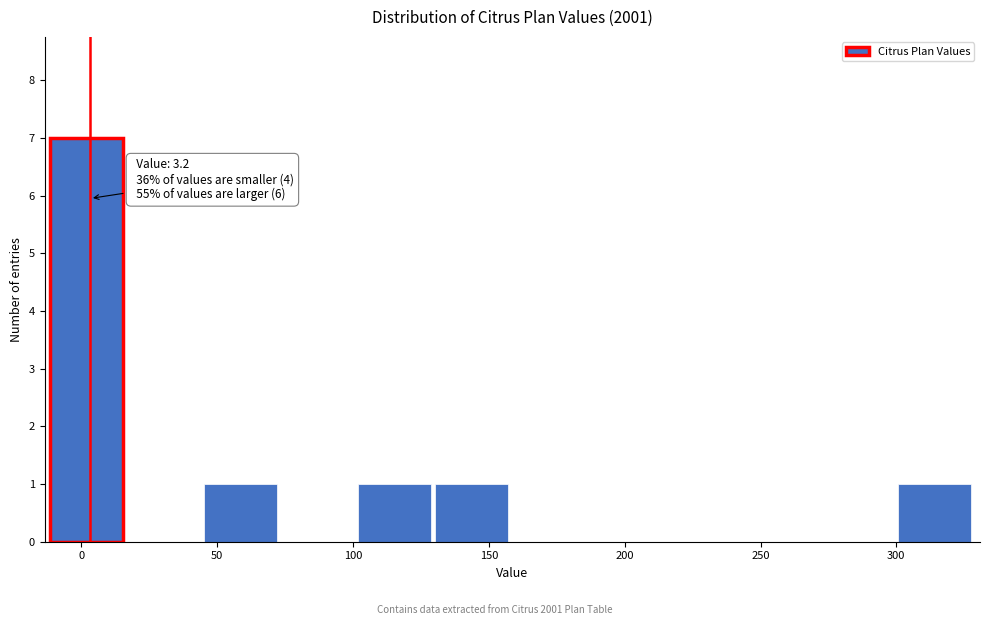

Which range on the x-axis has the tallest bar?

-10 to 15